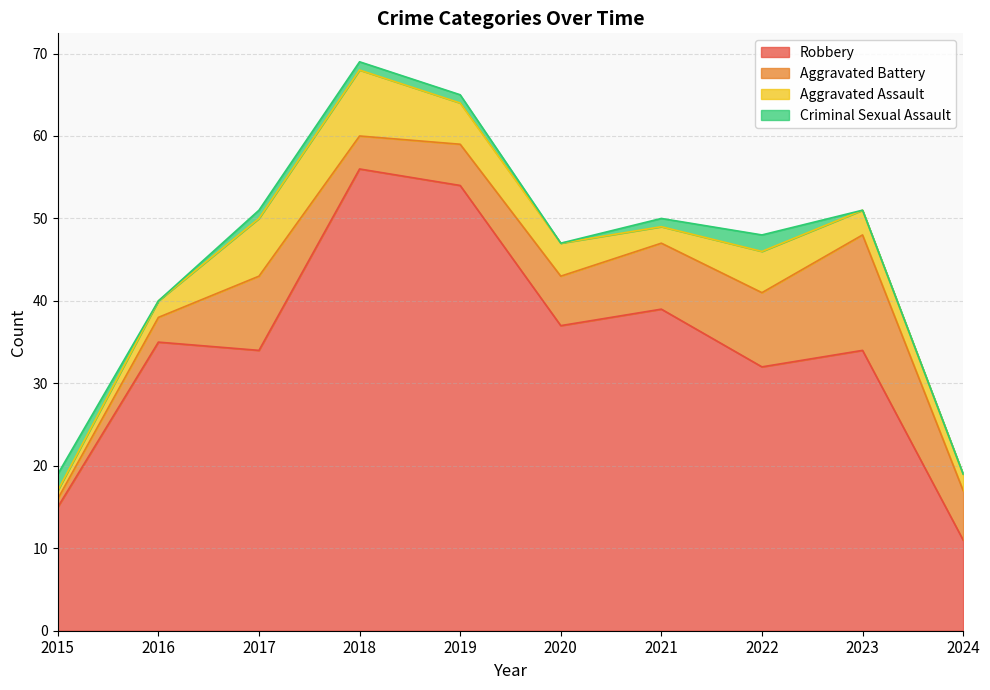

Reading left to right, transcribe all the data shown in this chart.

Robbery: 2015=15	2016=35	2017=34	2018=56	2019=54	2020=37	2021=39	2022=32	2023=34	2024=11
Aggravated Battery: 2015=1	2016=3	2017=9	2018=4	2019=5	2020=6	2021=8	2022=9	2023=14	2024=6
Aggravated Assault: 2015=1	2016=2	2017=7	2018=8	2019=5	2020=4	2021=2	2022=5	2023=3	2024=2
Criminal Sexual Assault: 2015=2	2016=0	2017=1	2018=1	2019=1	2020=0	2021=1	2022=2	2023=0	2024=0